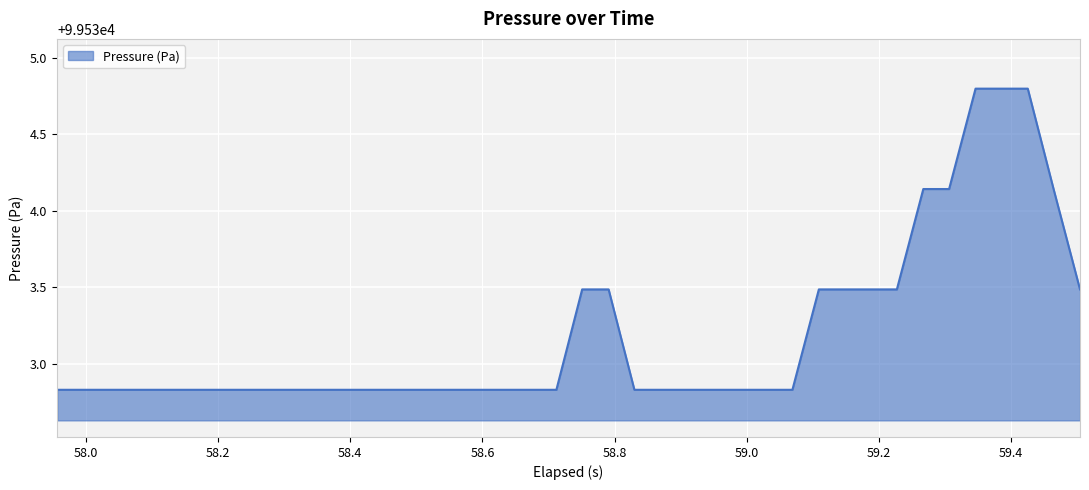

What is the maximum value shown in the chart?

99534.8